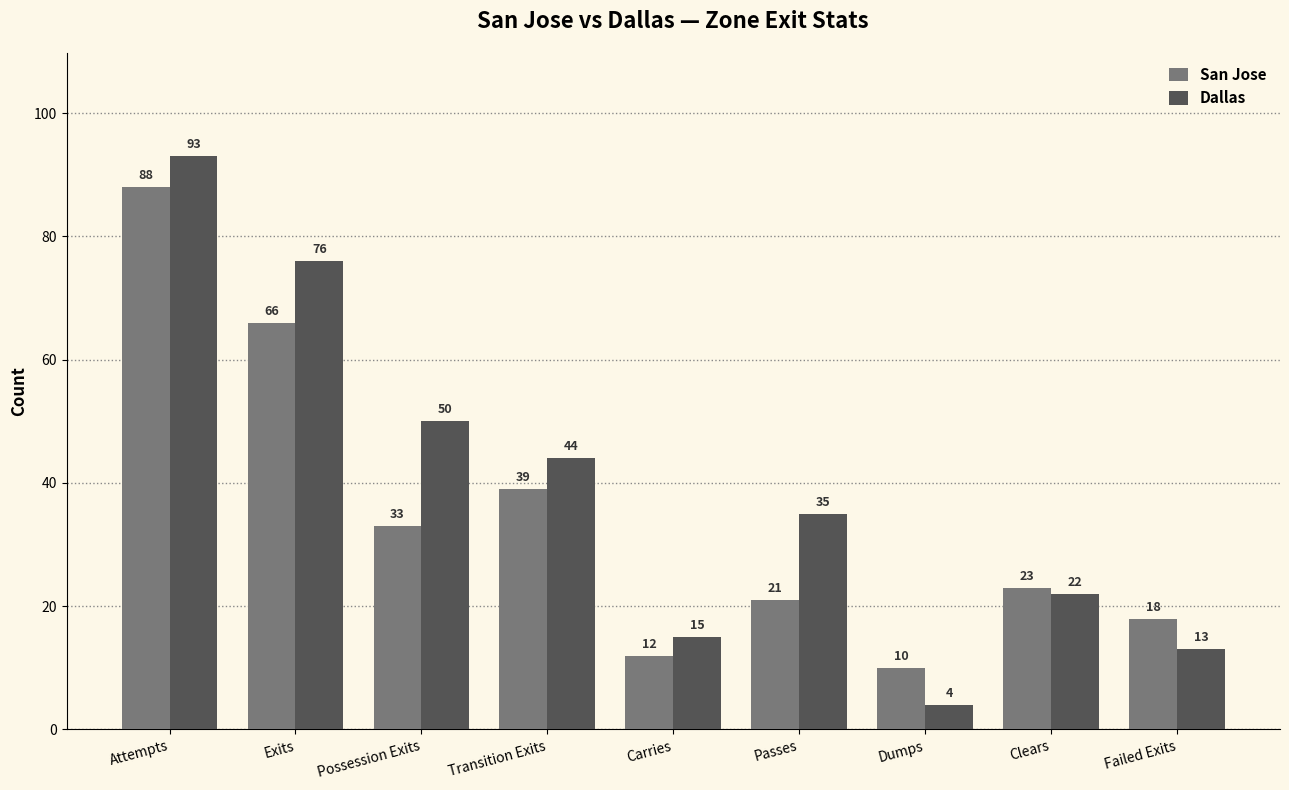

At how many categories does at least one series exceed 41?

4